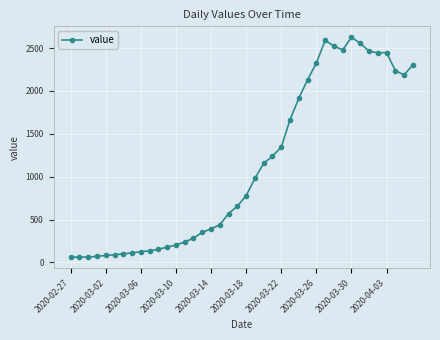

What is the sum of all values?

44748